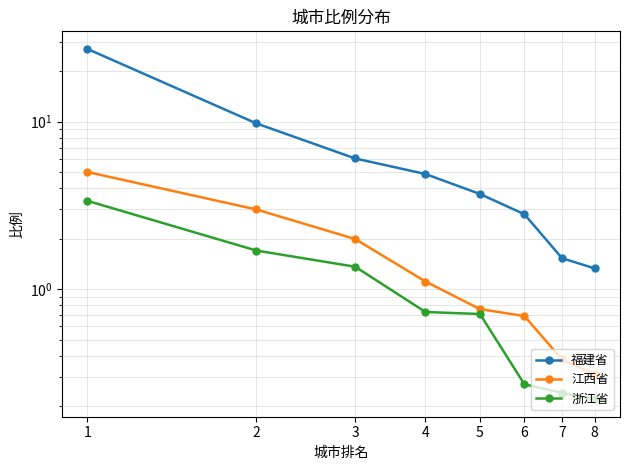

True or false: 福建省 and 浙江省 cross at least once.

False